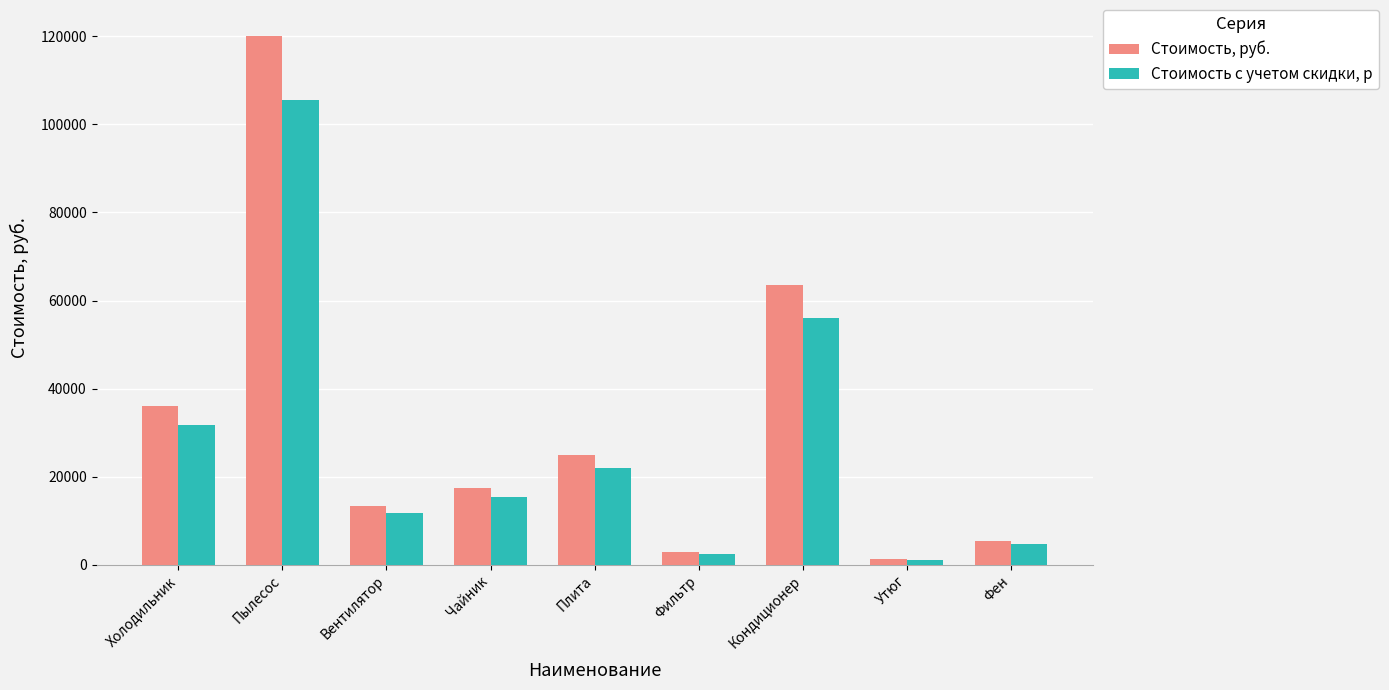

Reading right to left, list all the values displayed in this chart.

Стоимость, руб.: Фен=5400.0	Утюг=1200.0	Кондиционер=63600.0	Фильтр=2800.0	Плита=24840.0	Чайник=17500.0	Вентилятор=13300.0	Пылесос=120000.0	Холодильник=36000.0
Стоимость с учетом скидки, р: Фен=4752.0	Утюг=1056.0	Кондиционер=55968.0	Фильтр=2464.0	Плита=21859.2	Чайник=15400.0	Вентилятор=11704.0	Пылесос=105600.0	Холодильник=31680.0